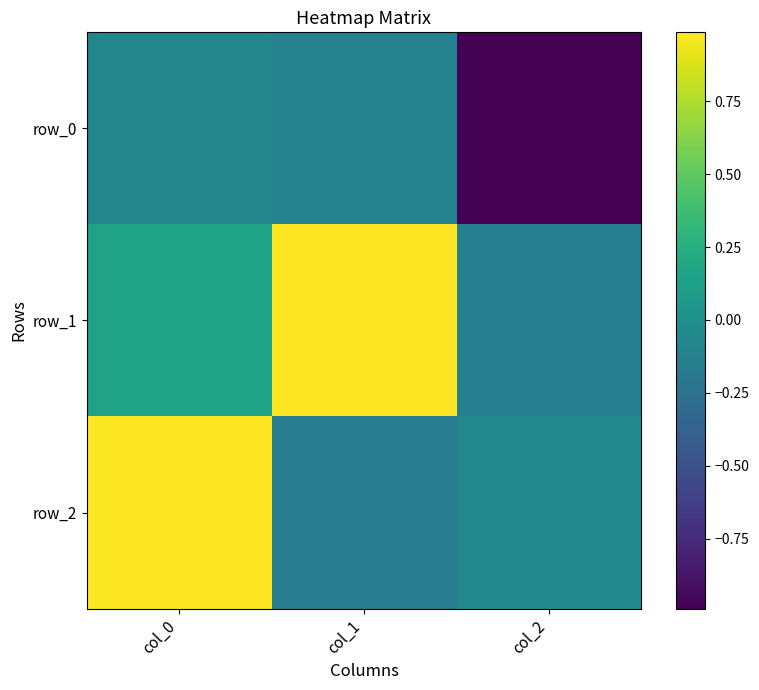

True or false: row_1 has a value of -0.1 at col_2.

False